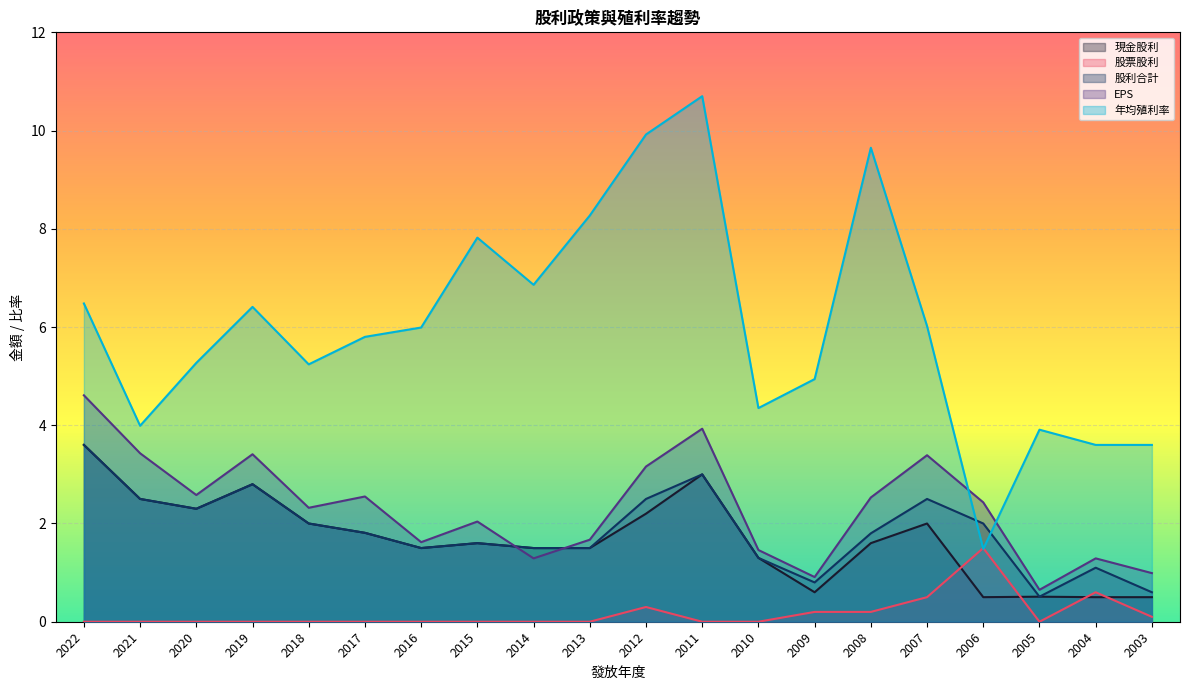

List the series in order of their peak value, highest first.

年均殖利率, EPS, 現金股利, 股利合計, 股票股利